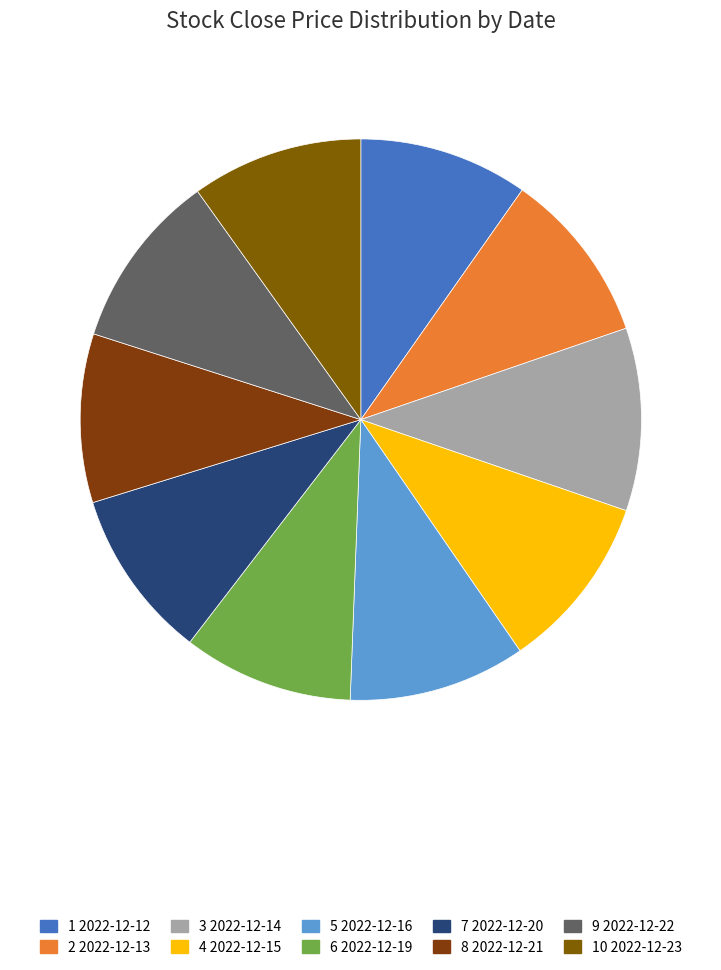

How many segments does this pie chart have?

10